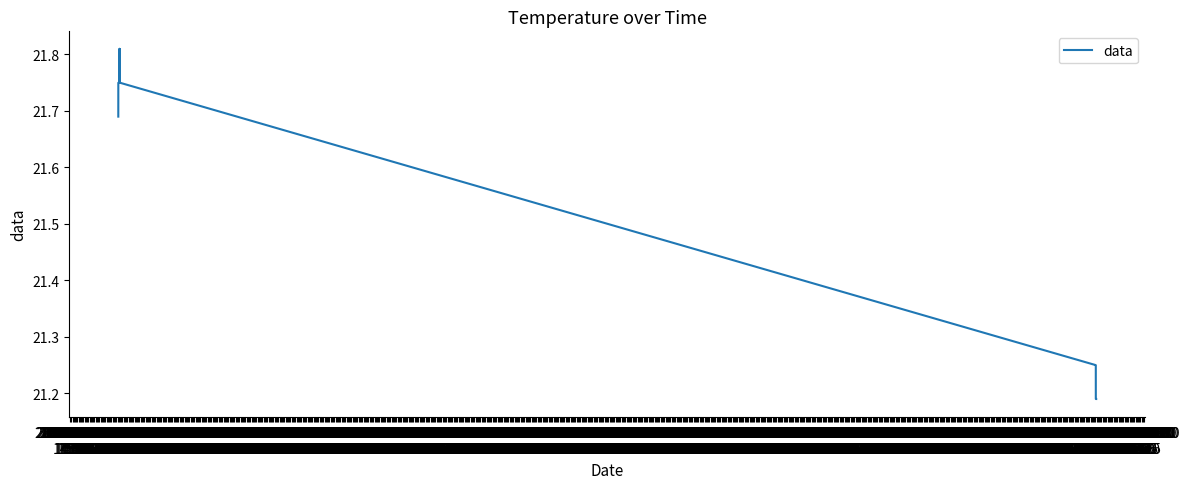

What is the difference between the maximum and minimum values?

0.6